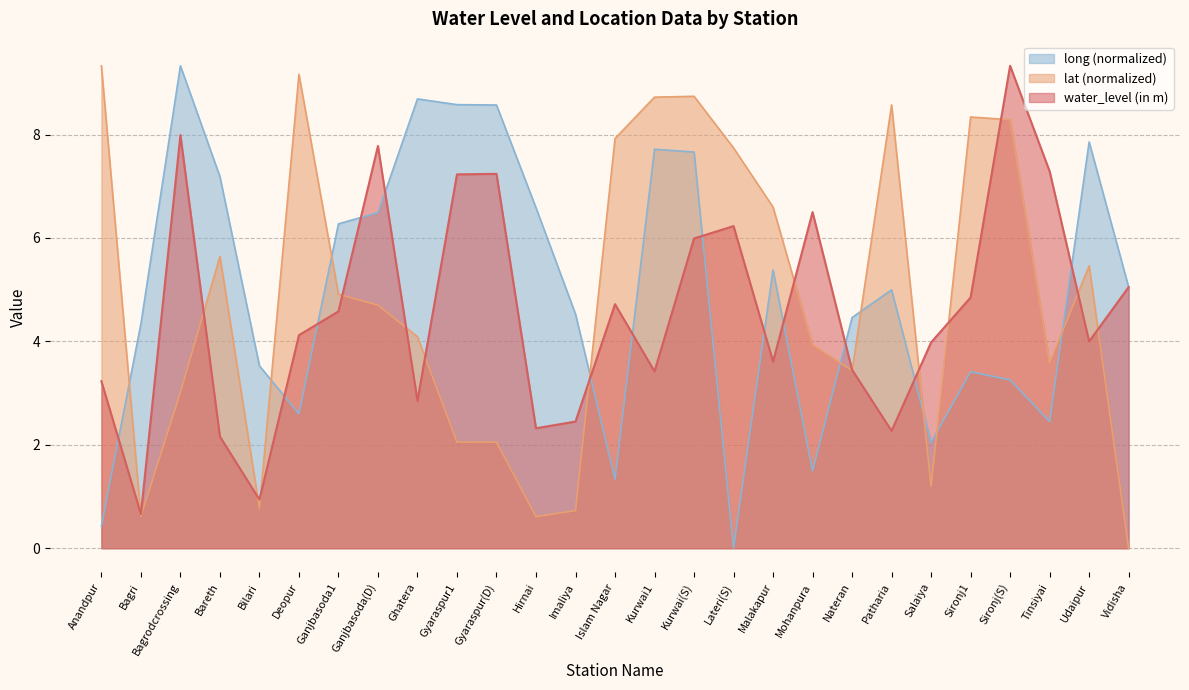

How many intersections are there between water_level (in m) and lat?

15